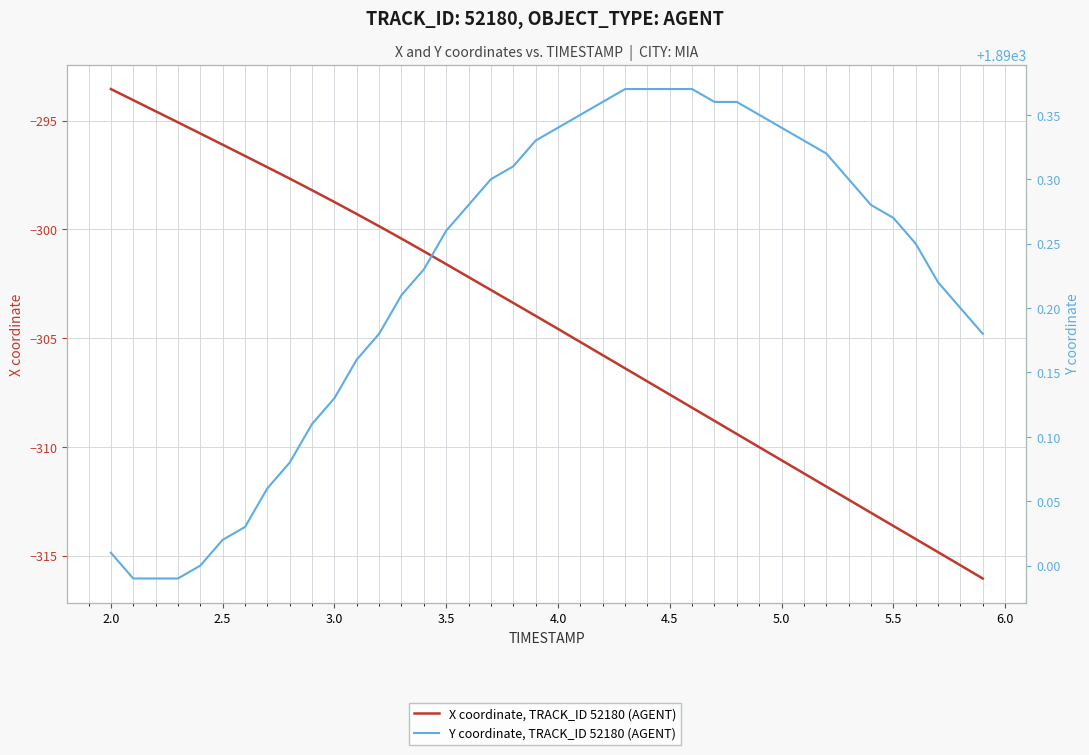

True or false: Y coordinate, TRACK_ID 52180 (AGENT) and X coordinate, TRACK_ID 52180 (AGENT) cross at least once.

False